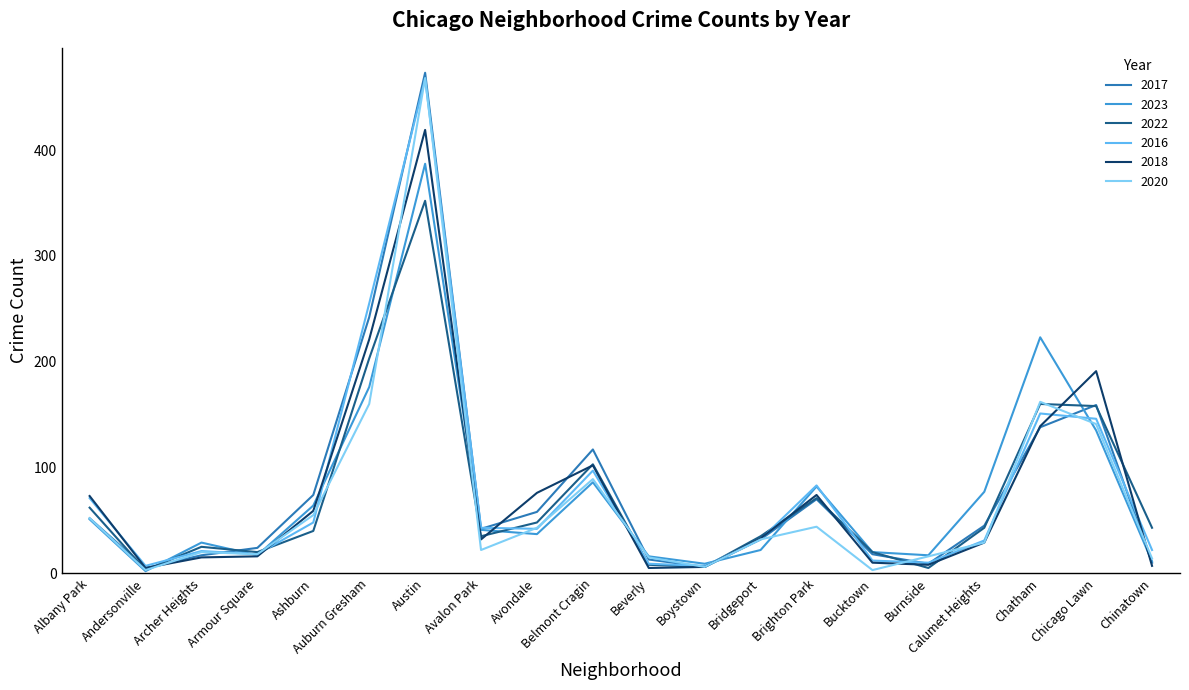

The value of 2017 at Avondale is 58. True or false?

True